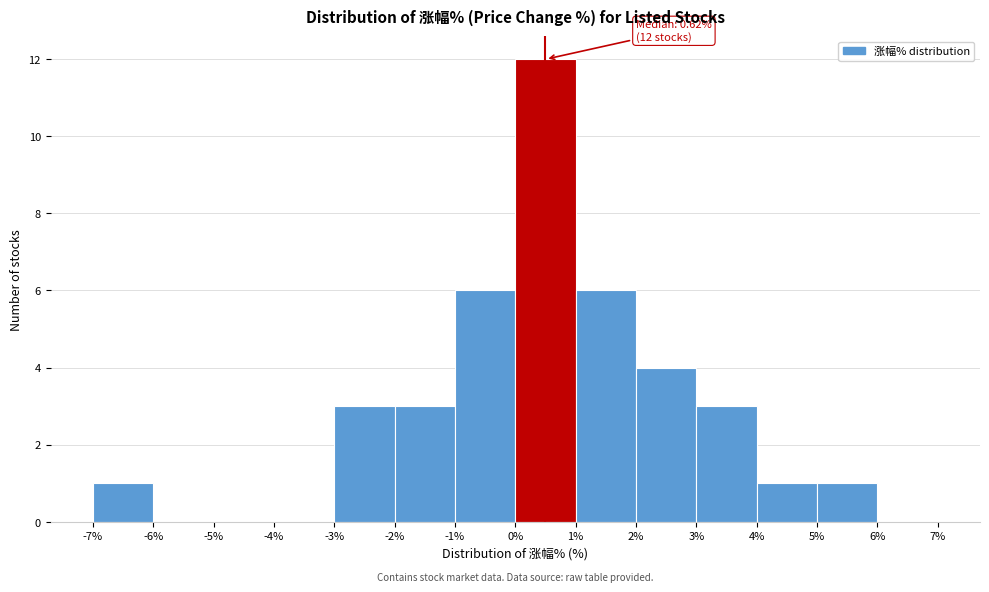

Which range on the x-axis has the tallest bar?

0% to 1%